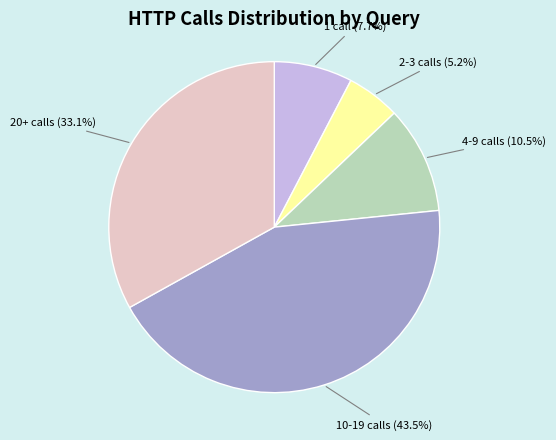

Which category has the smallest portion of the pie?

2-3 calls